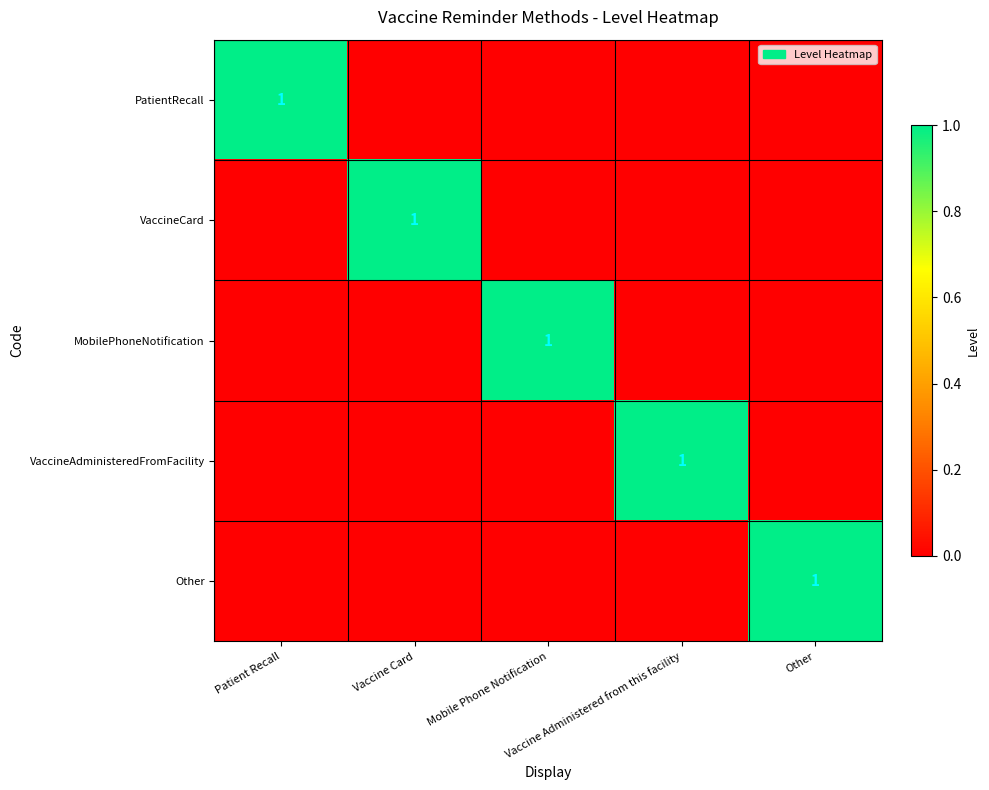

How many PatientRecall values are between 0 and 1?

5